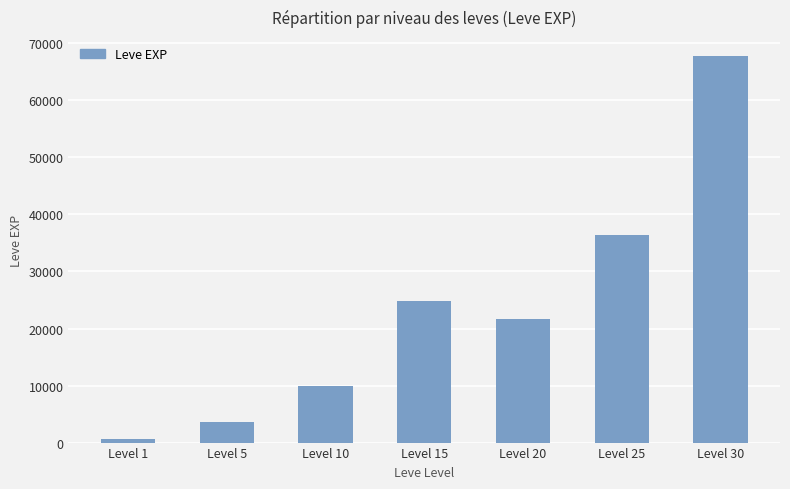

What is the value of the 2nd bar from the left?

3600